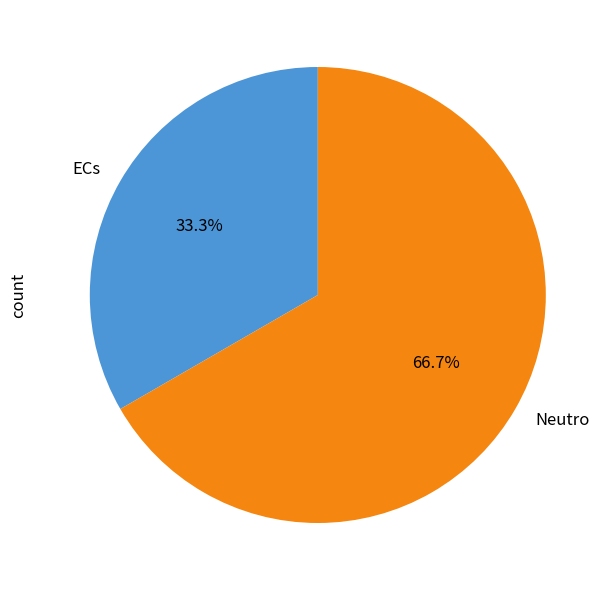

Approximately how many times larger is the value at ECs compared to Neutro?

0.5